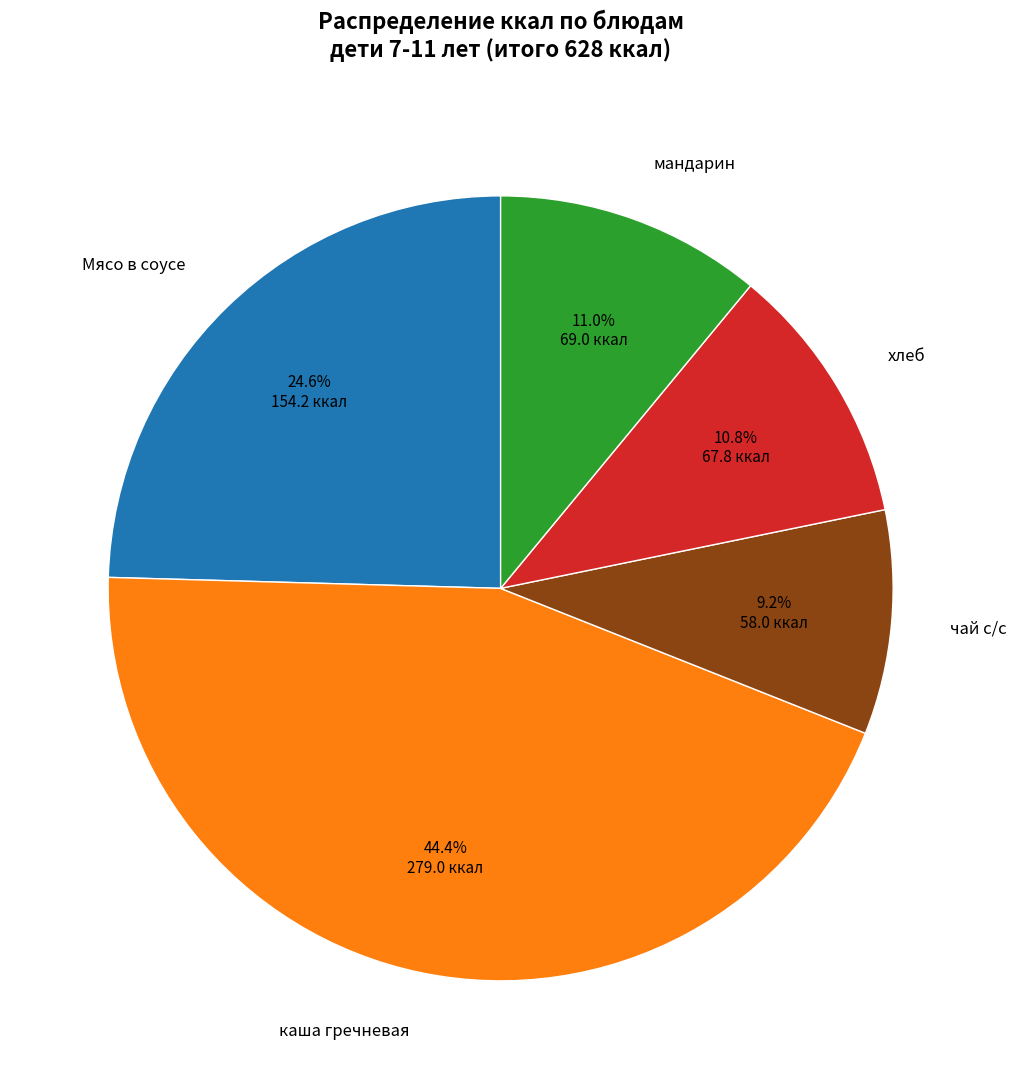

The Мясо в соусе slice represents 25% of the pie. True or false?

True